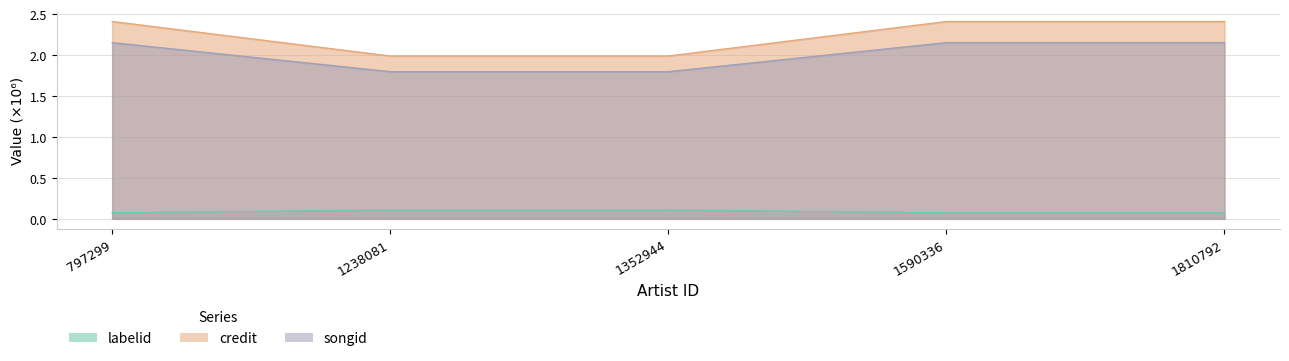

Does the chart display data point markers on the line(s)?

No